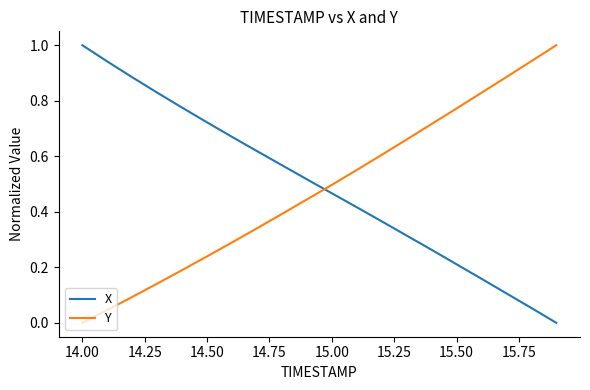

True or false: Y and X cross at least once.

True